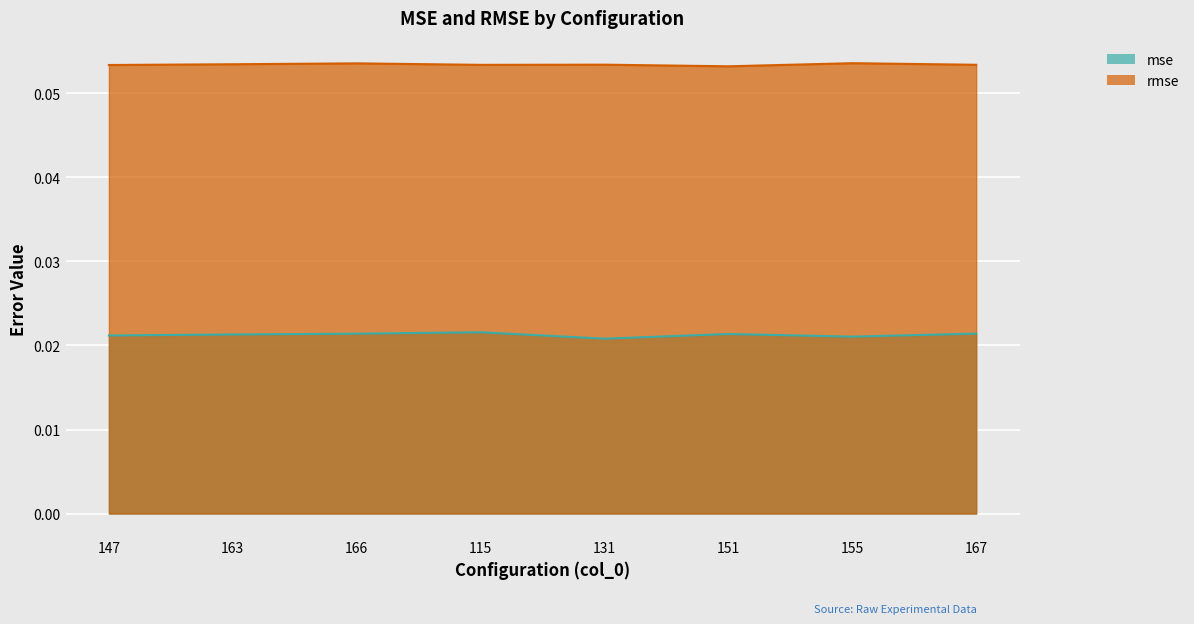

What are all the series names shown in the legend?

mse, rmse